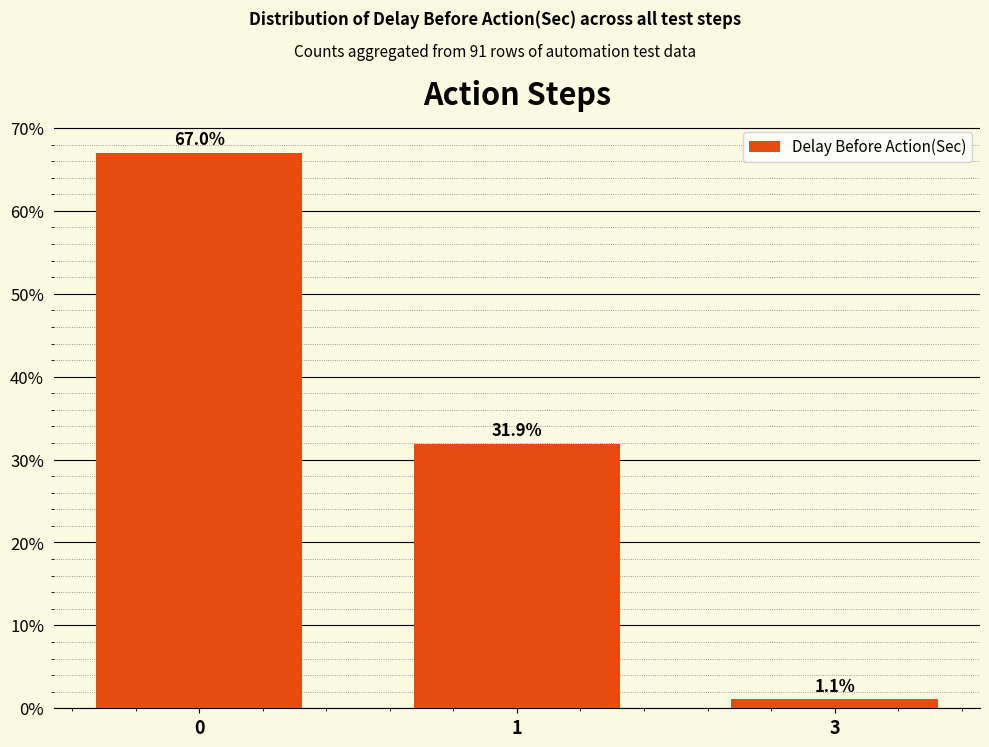

How many bars are there in total?

3